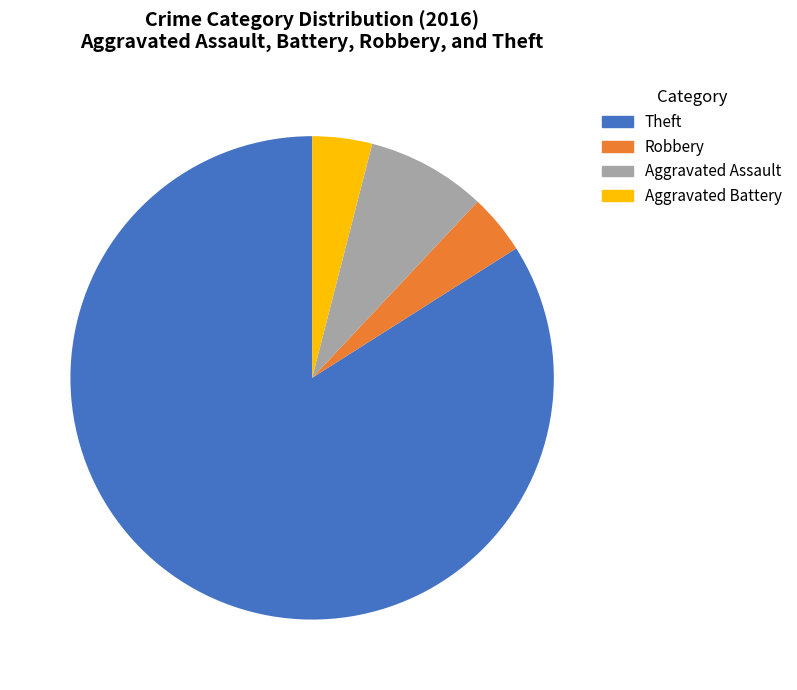

Which slice represents more than half of the pie?

Theft